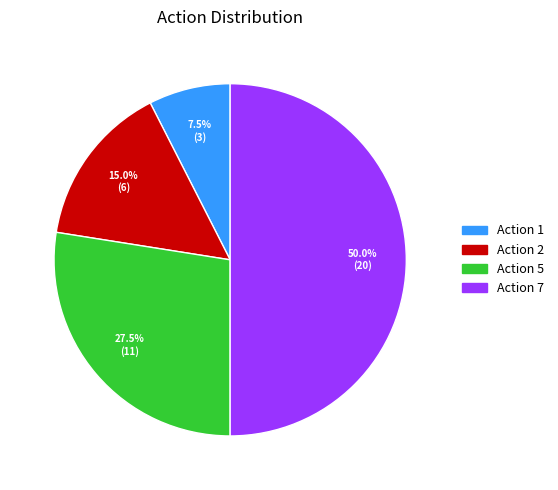

Does Action 2 represent more than half of the total?

No